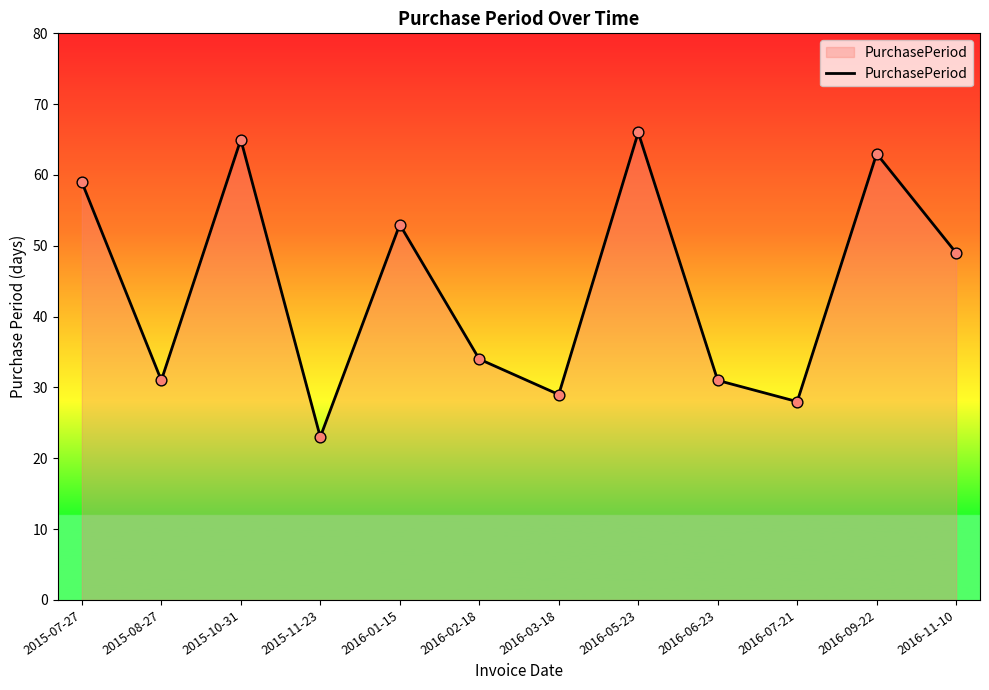

Approximately how many times larger is the value at 2015-10-31 compared to 2016-11-10?

1.3